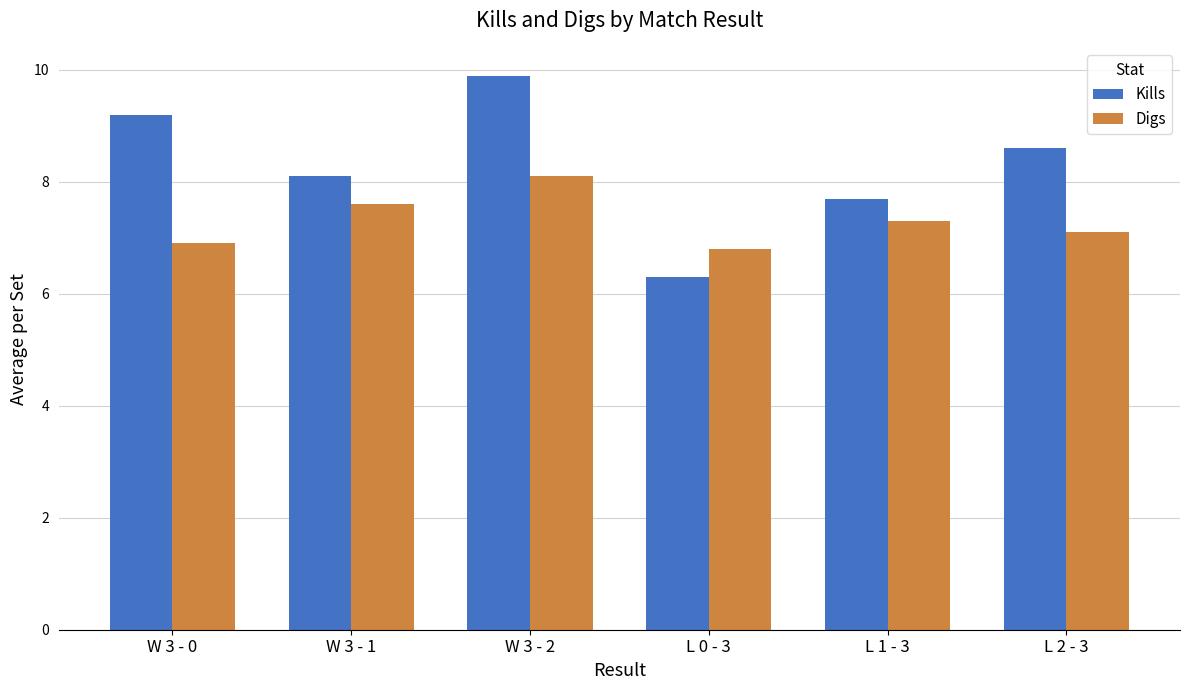

At which label is Kills closest to 8?

W 3 - 1